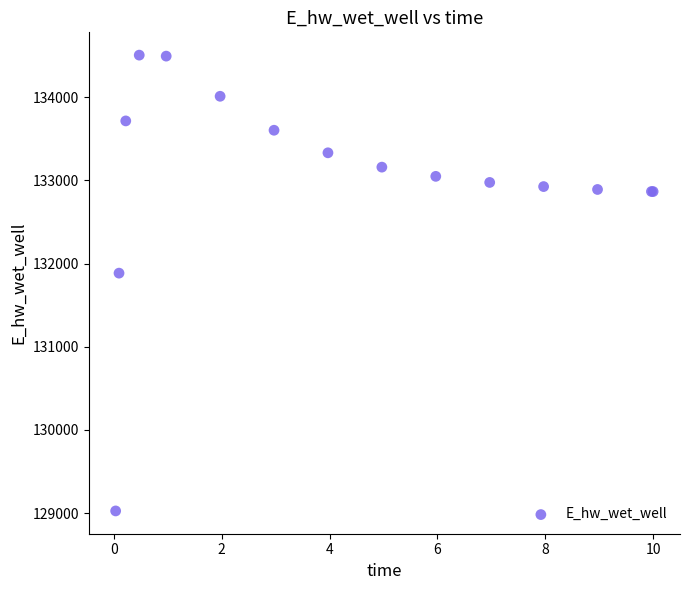

What Y value in the scatter plot is closest to 131766?

131885.6